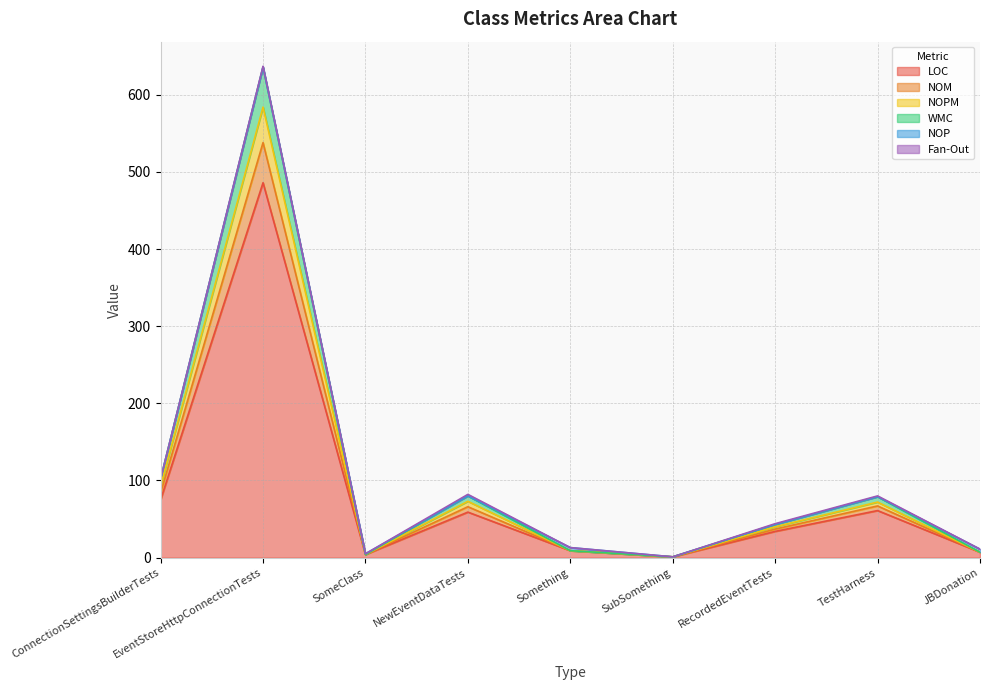

The LOC series shows 75 at ConnectionSettingsBuilderTests. True or false?

True